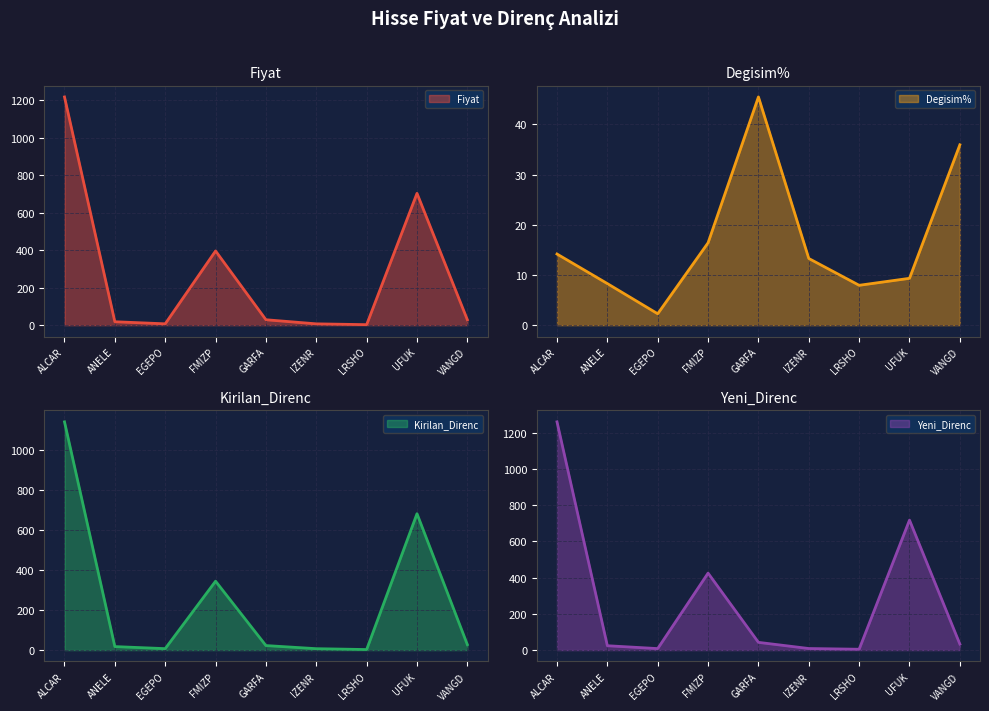

At which category does Yeni_Direnc reach its first local peak?

FMIZP